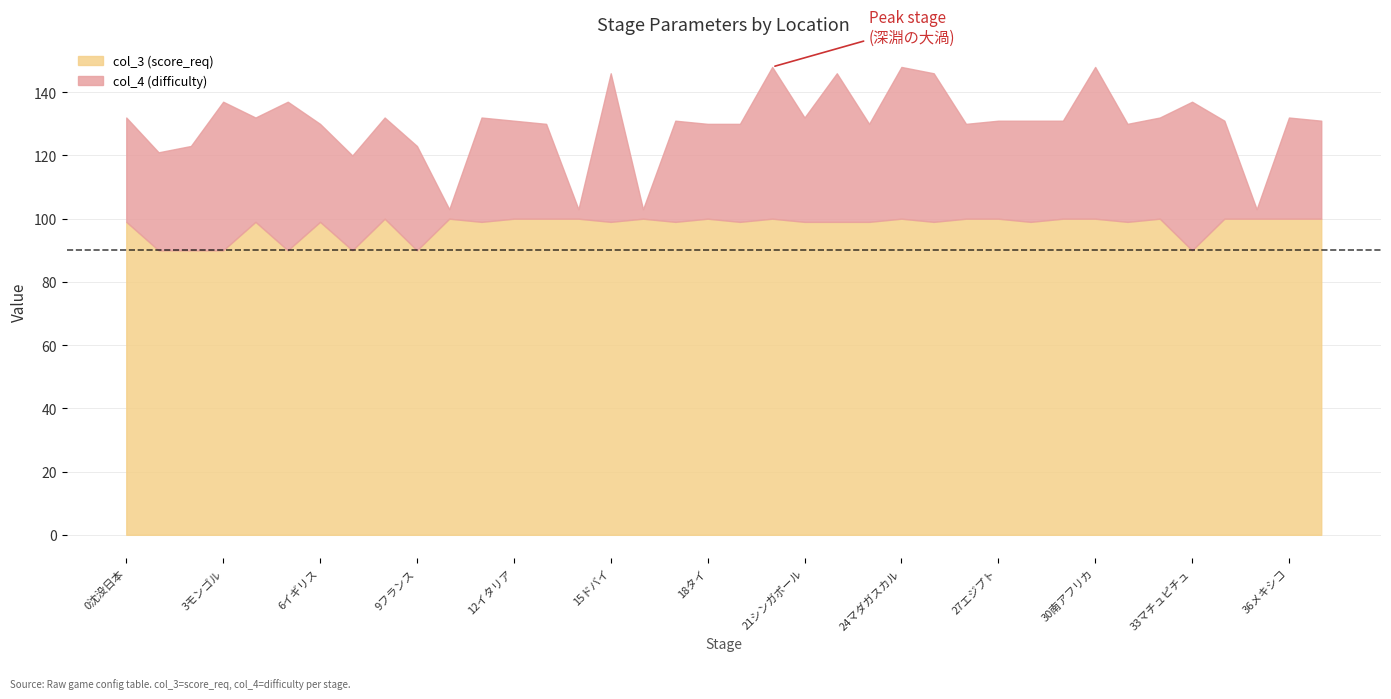

What is the difference between the second highest and minimum values in the col_4 (difficulty) series?

45